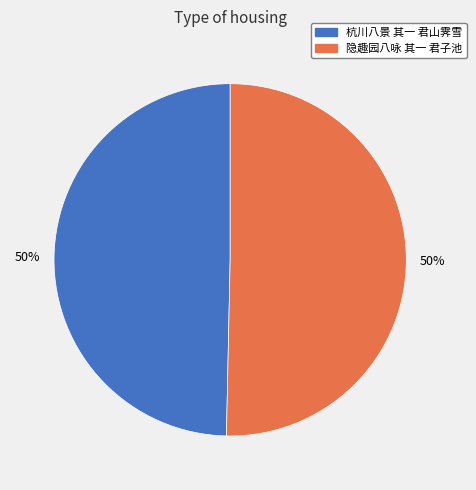

To the nearest percent, what is the combined percentage of 杭川八景 其一 君山霁雪 and 隐趣园八咏 其一 君子池?

100%